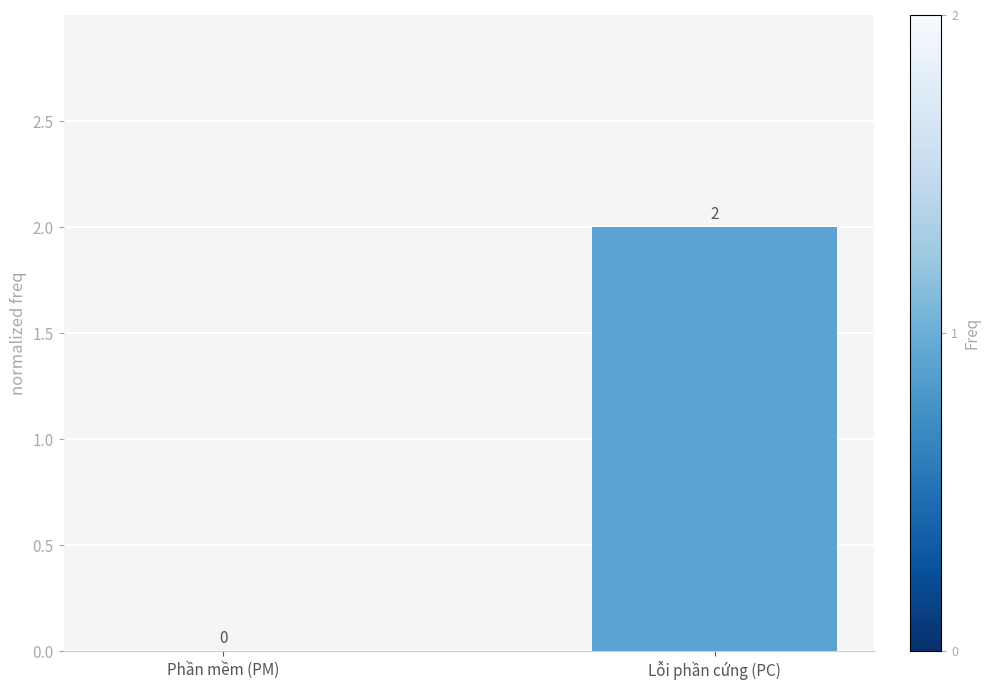

Are the bars grouped side by side (vs. stacked)?

No